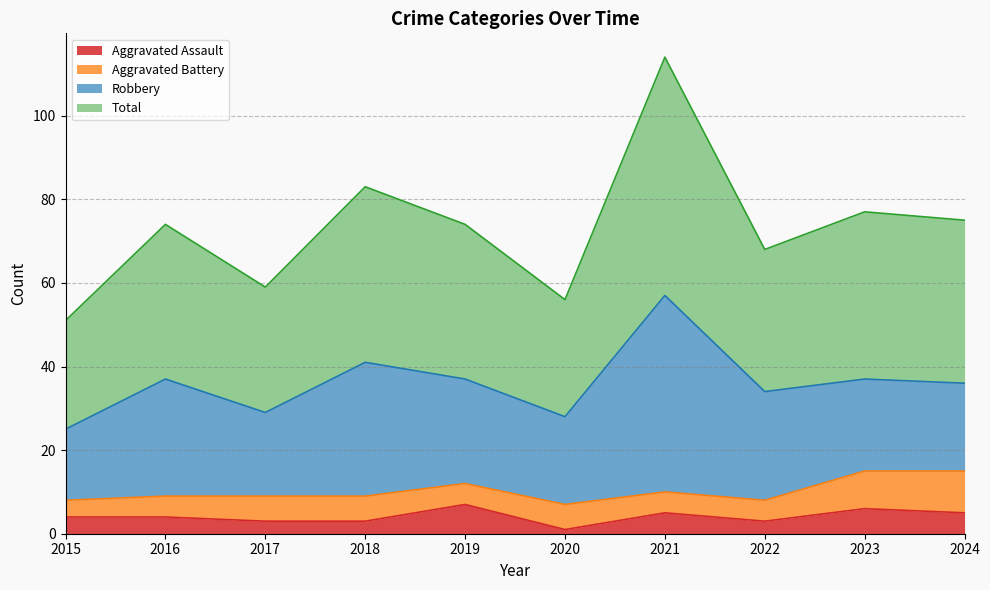

Is it true that Aggravated Assault equals 6 at 2023?

True